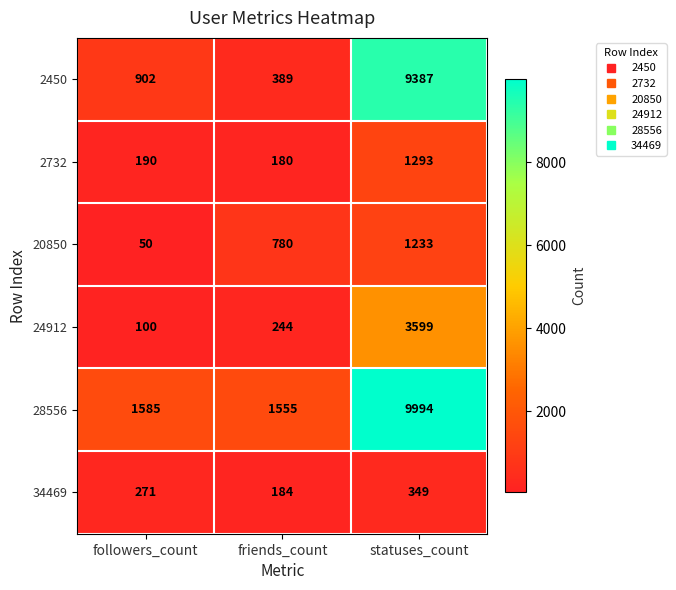

Reading right to left, what are all the values shown in this chart?

2450: statuses_count=9387	friends_count=389	followers_count=902
2732: statuses_count=1293	friends_count=180	followers_count=190
20850: statuses_count=1233	friends_count=780	followers_count=50
24912: statuses_count=3599	friends_count=244	followers_count=100
28556: statuses_count=9994	friends_count=1555	followers_count=1585
34469: statuses_count=349	friends_count=184	followers_count=271